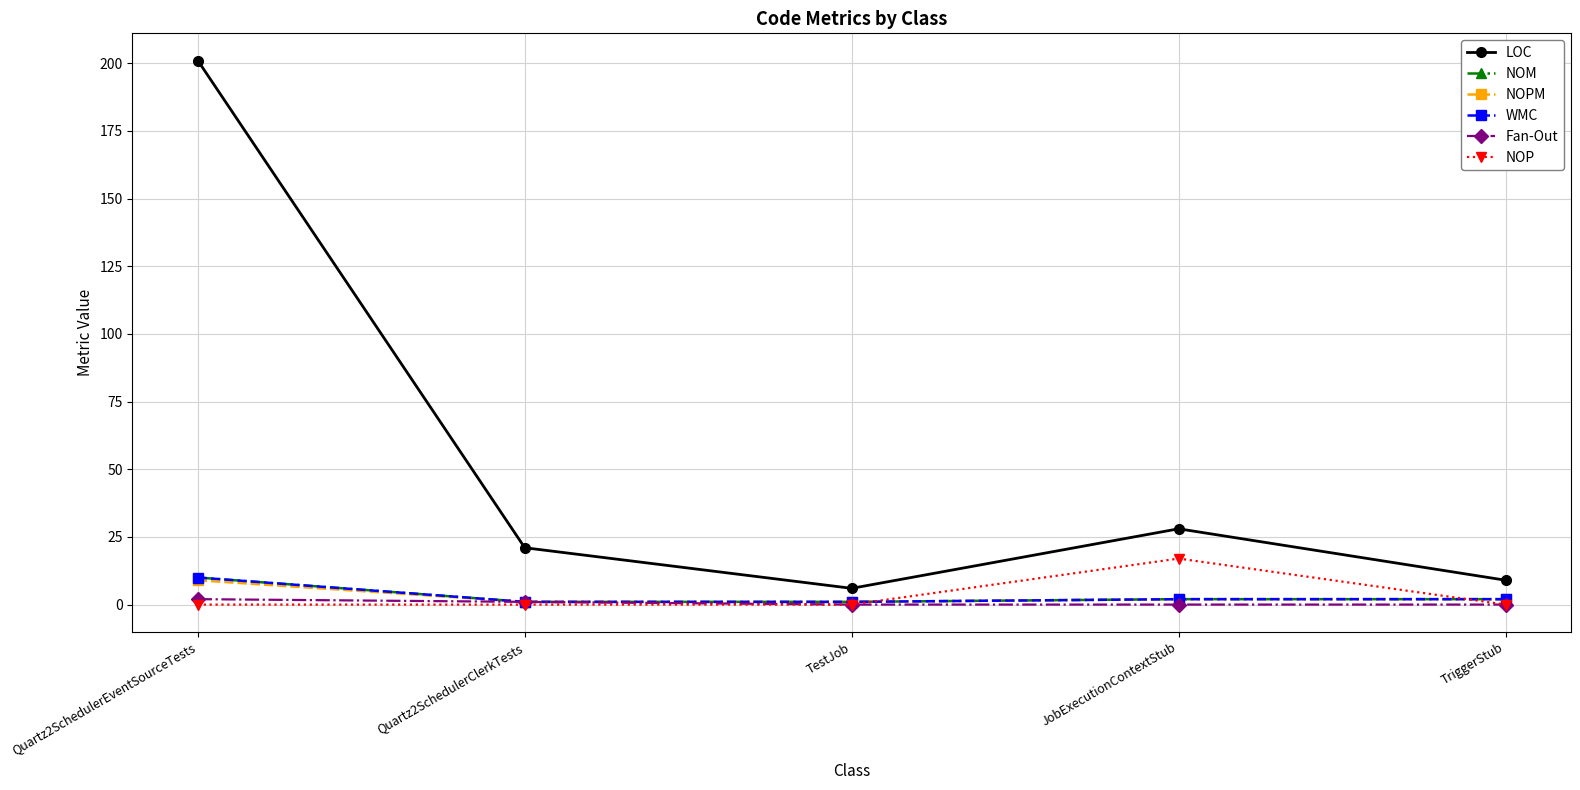

What is the difference between the highest and lowest values at TriggerStub?

9